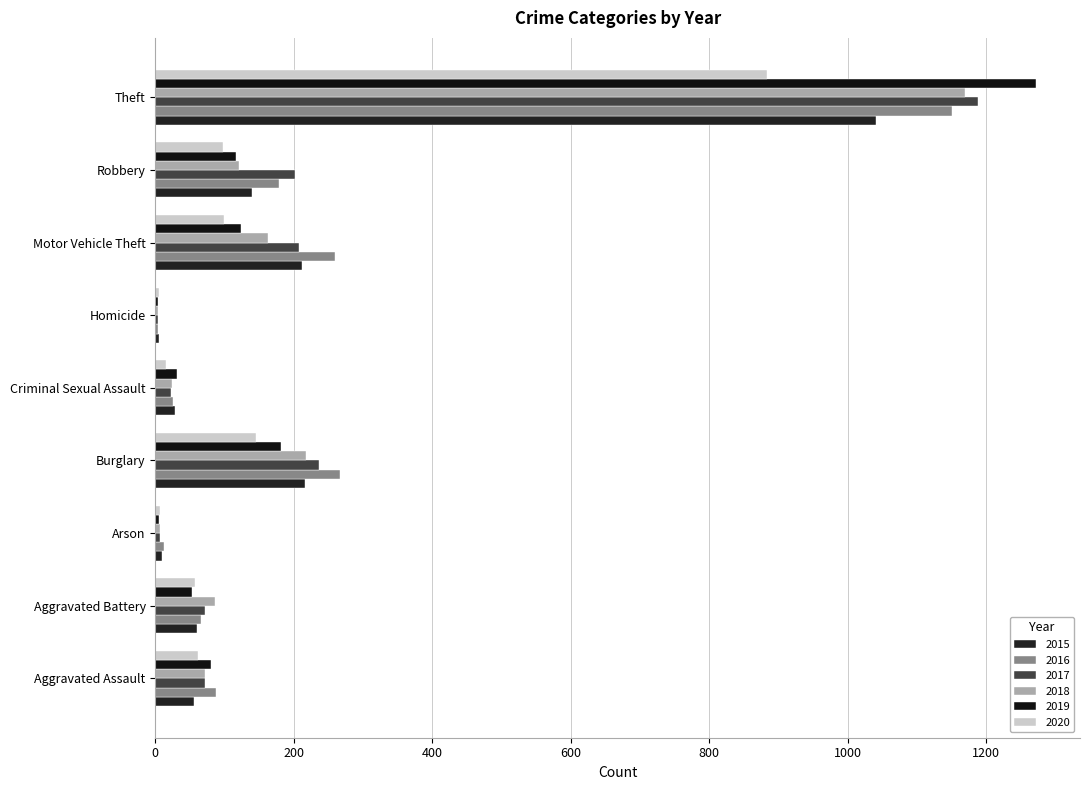

How many distinct data groups are displayed?

6